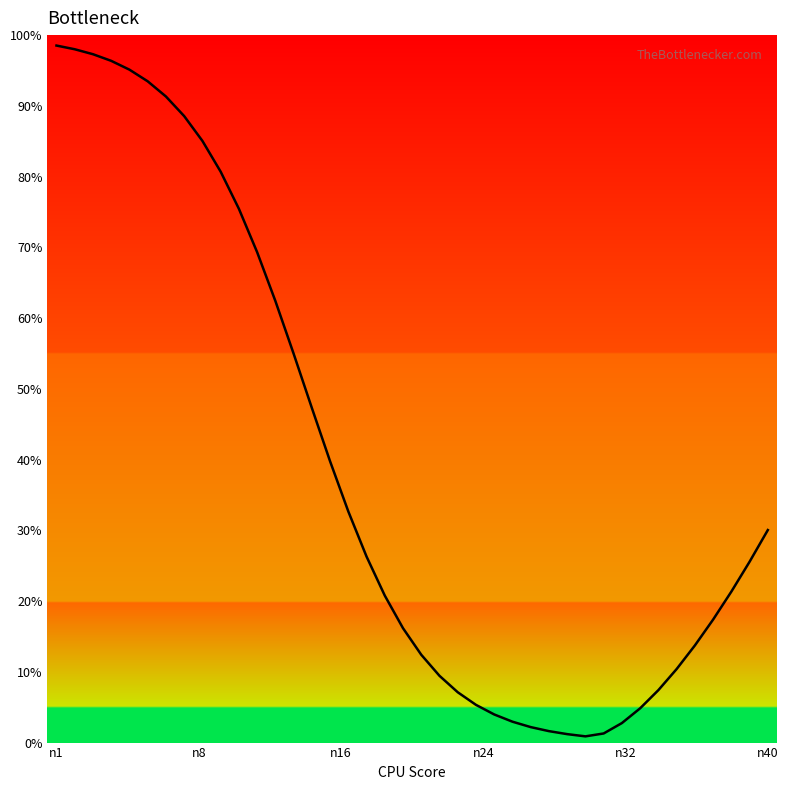

What is the difference between the maximum and minimum values?

97.6